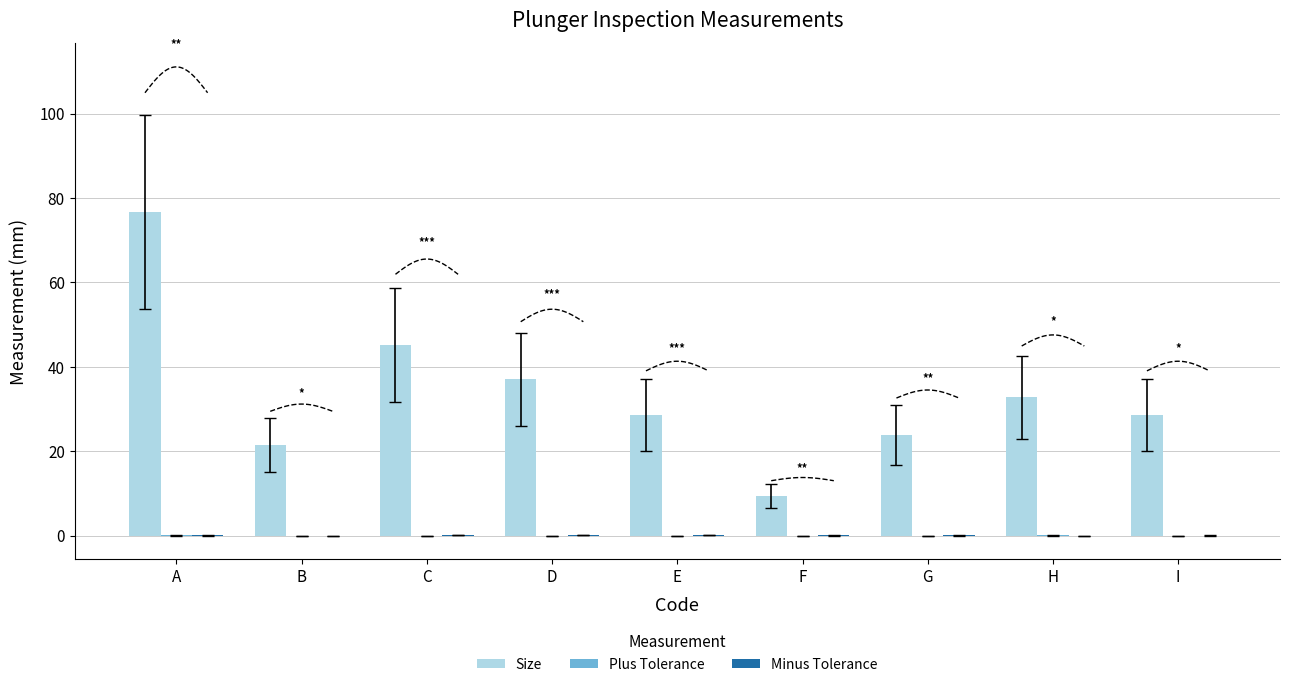

True or false: Minus Tolerance has a value of 0.0 at I.

True